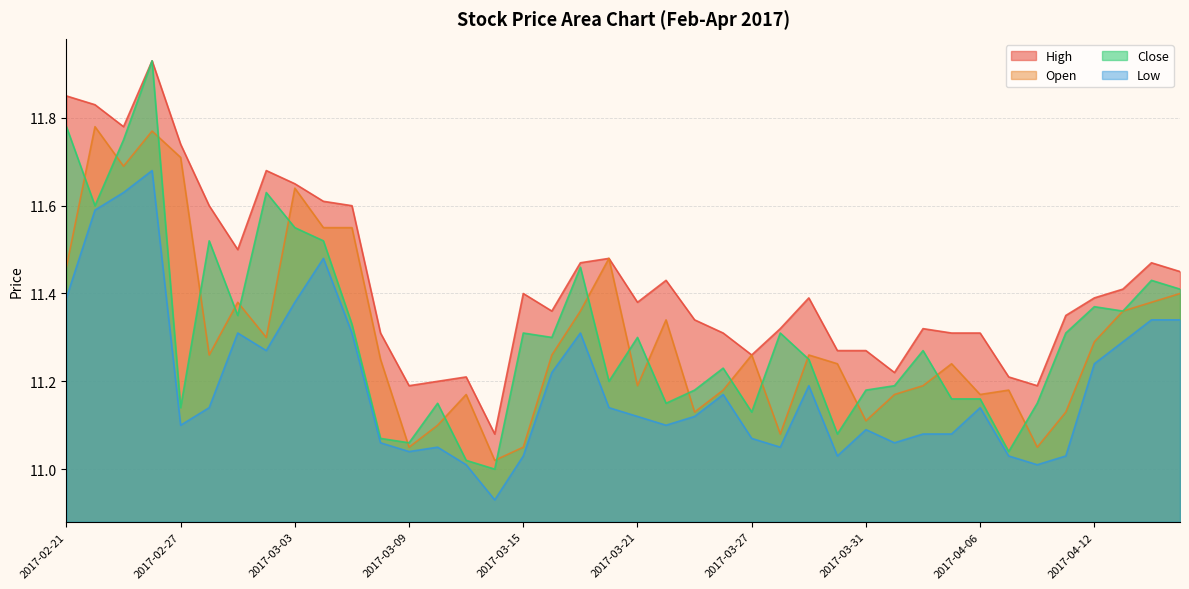

Which series has the largest range (max minus min)?

Close